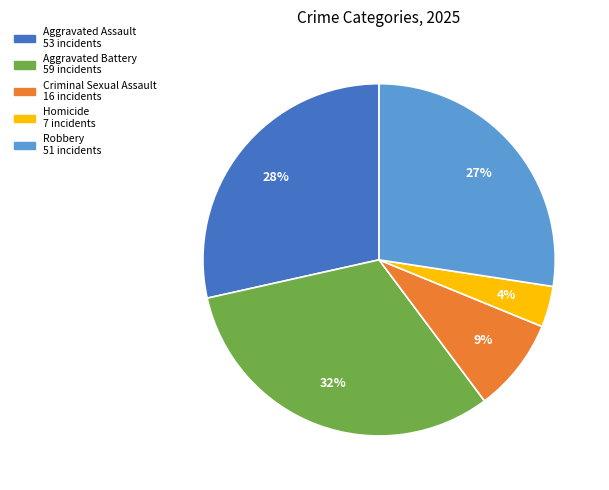

Count the number of slices in the pie.

5